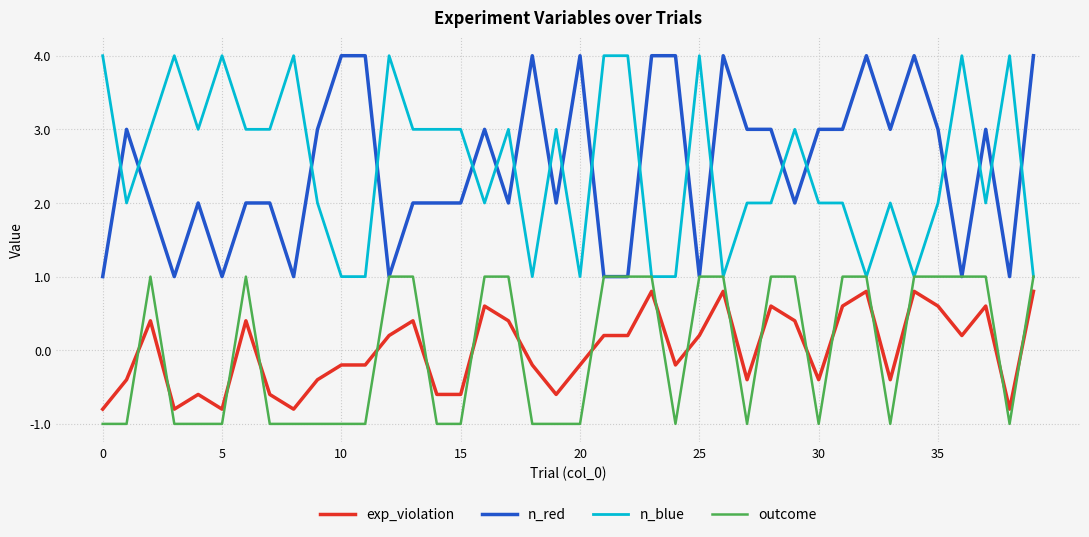

True or false: n_red and n_blue cross at least once.

True